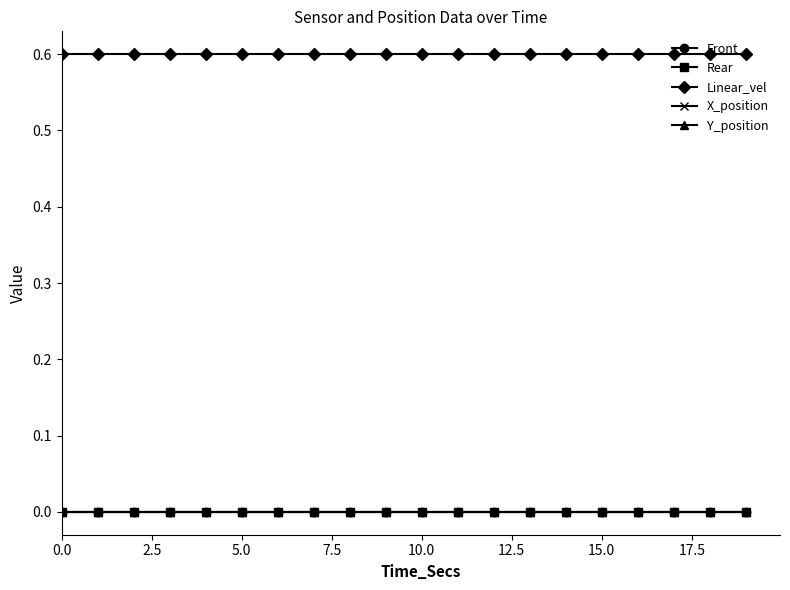

Is this an area chart (filled region under the line)?

No